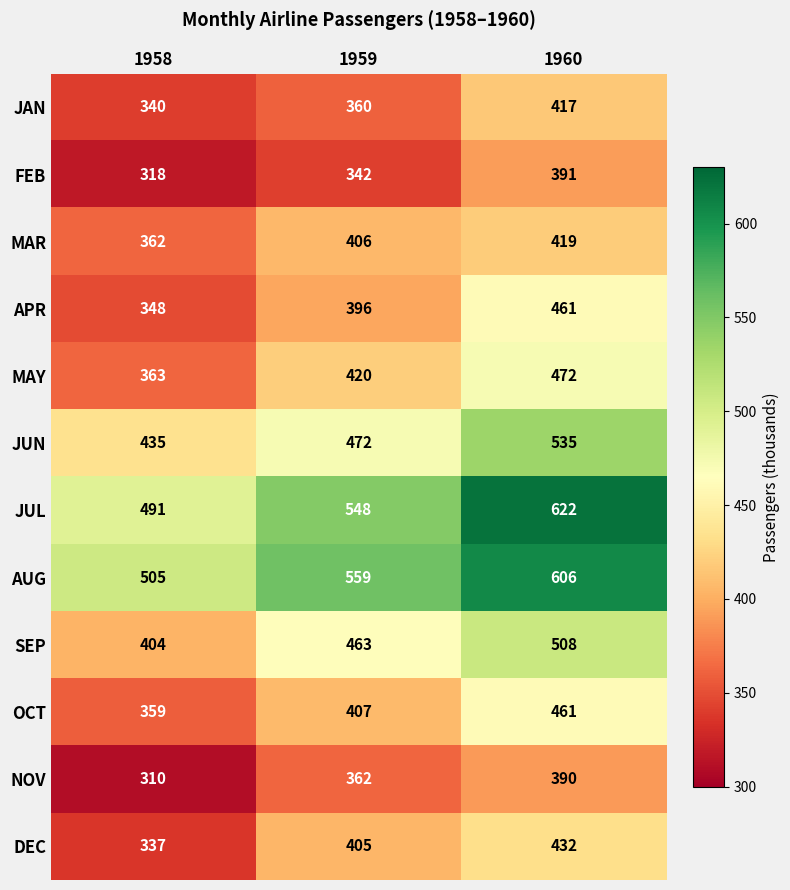

At 1958, list the series in order from largest to smallest.

AUG, JUL, JUN, SEP, MAY, MAR, OCT, APR, JAN, DEC, FEB, NOV